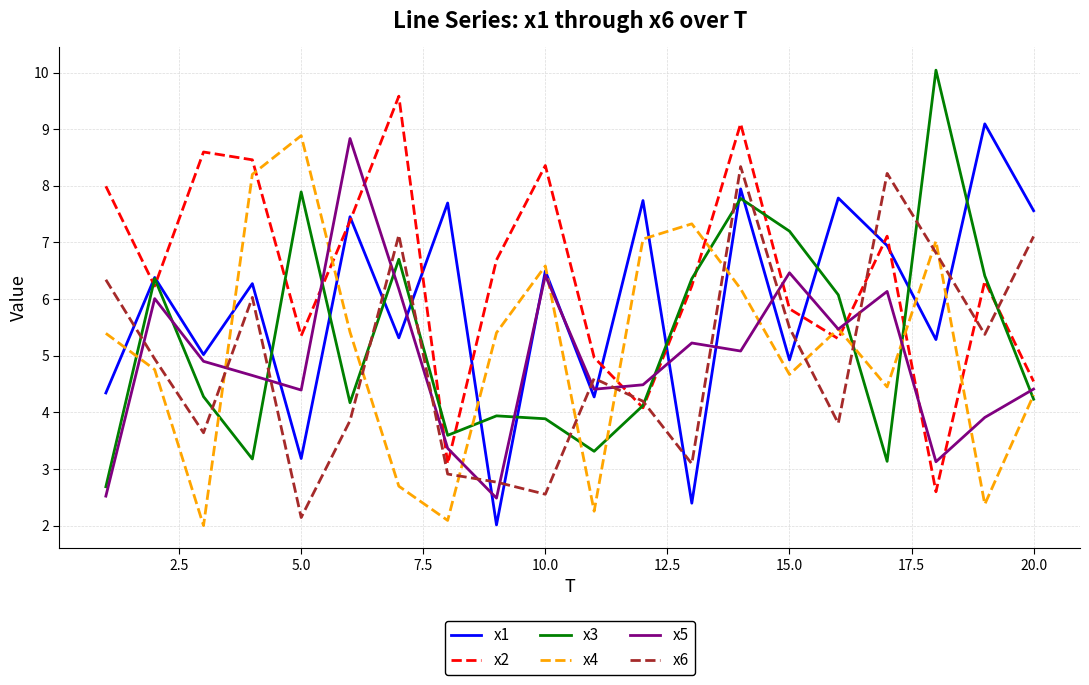

What is the lowest value of the x2 series?

2.6